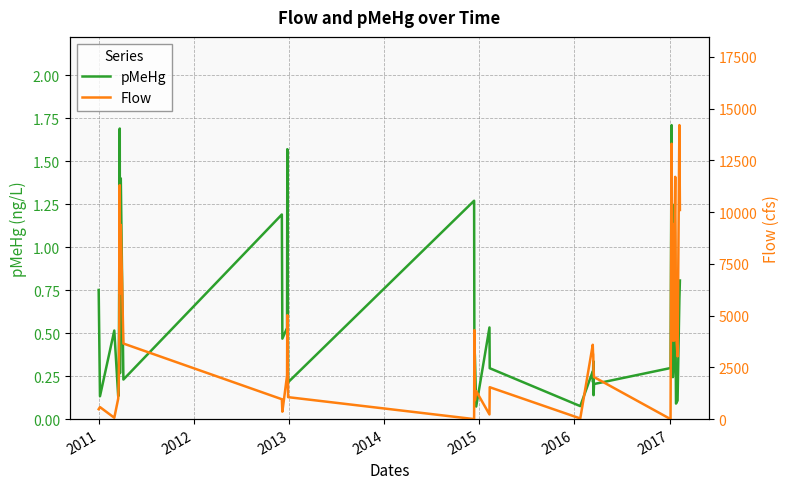

What are all the series names shown in the legend?

pMeHg, Flow